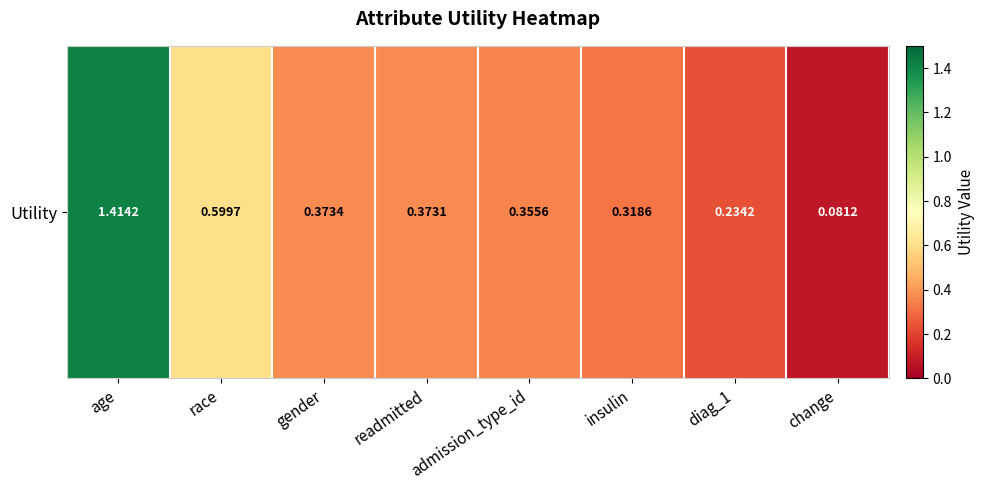

Reading right to left, transcribe all the data shown in this chart.

0.1	0.2	0.3	0.4	0.4	0.4	0.6	1.4